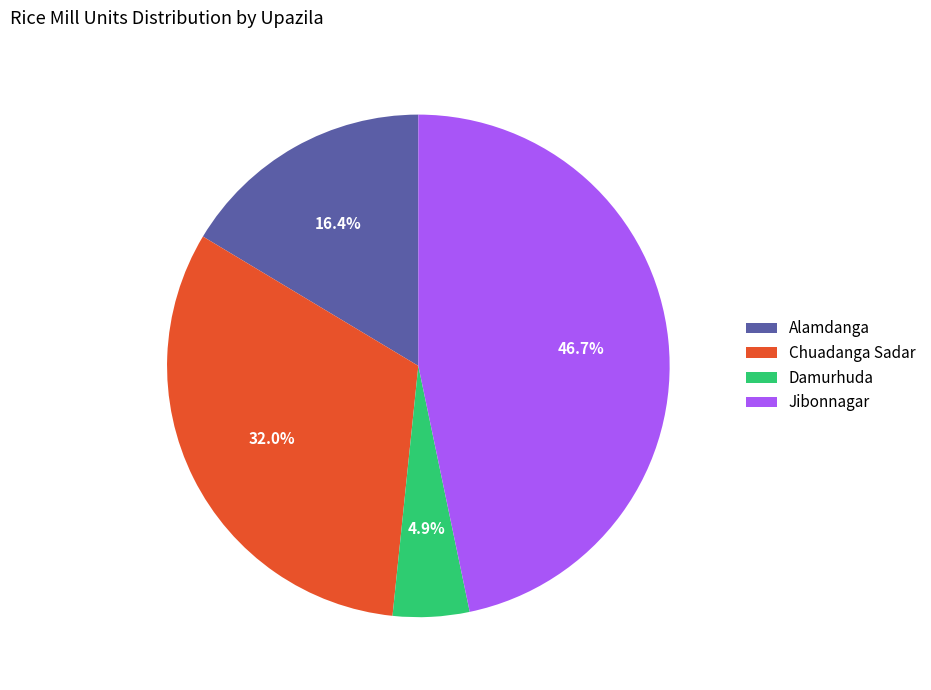

Is there a majority slice in this chart?

No